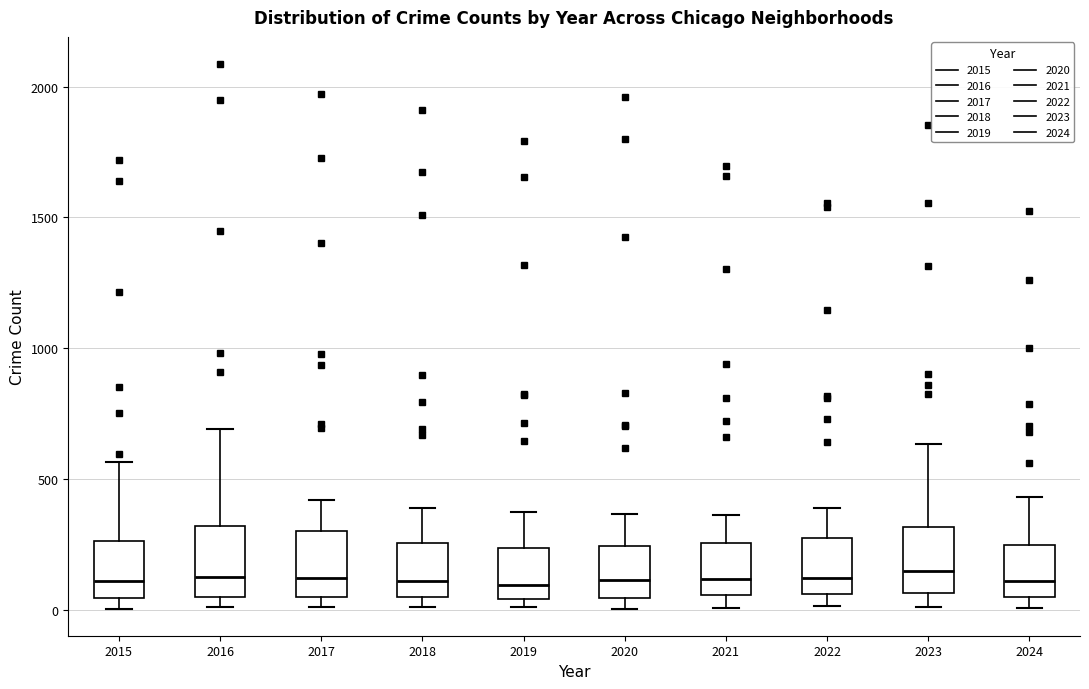

Where does the median line of the box at x = 2022 sit on the y-axis? The values are not printed on the chart, so give them approximately, as read against the axis.

100